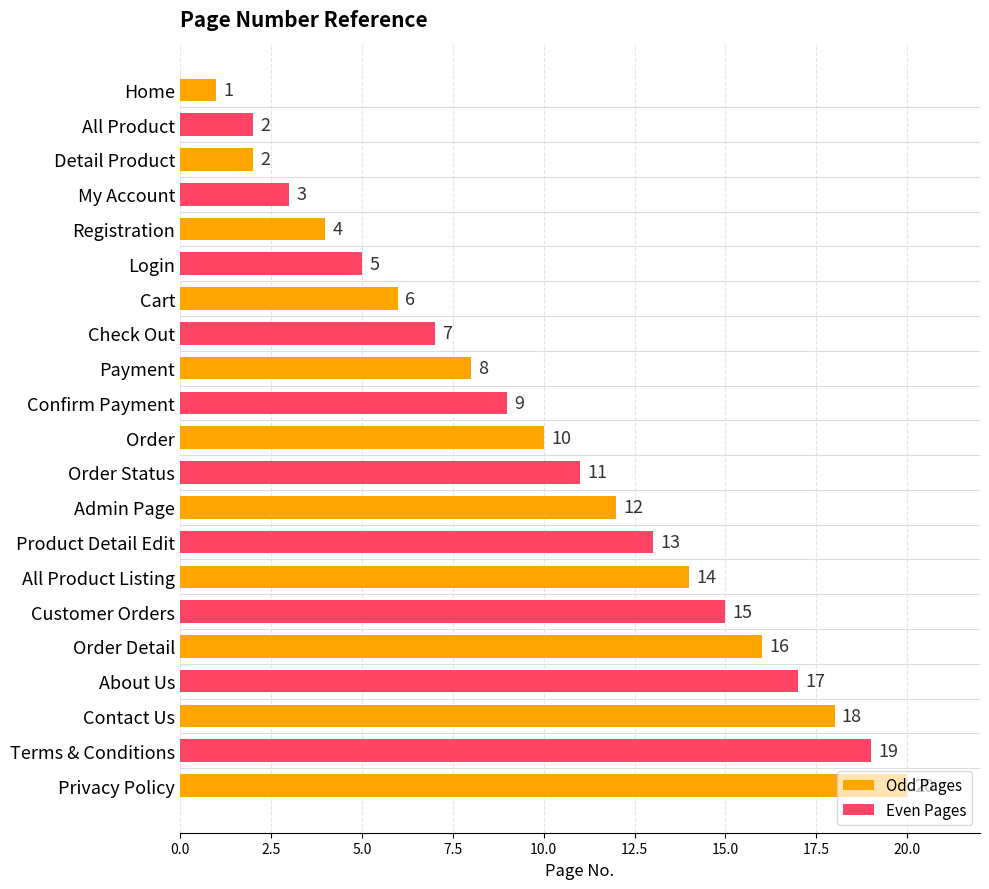

Which category has the highest value across all series?

Privacy Policy